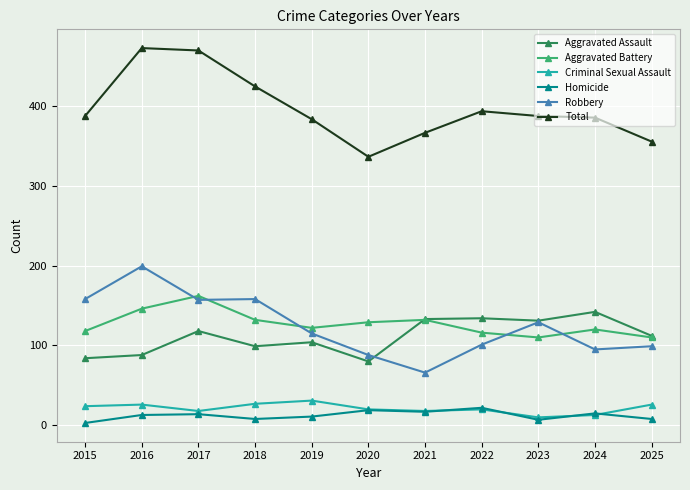

What is the maximum value for Aggravated Assault?

142